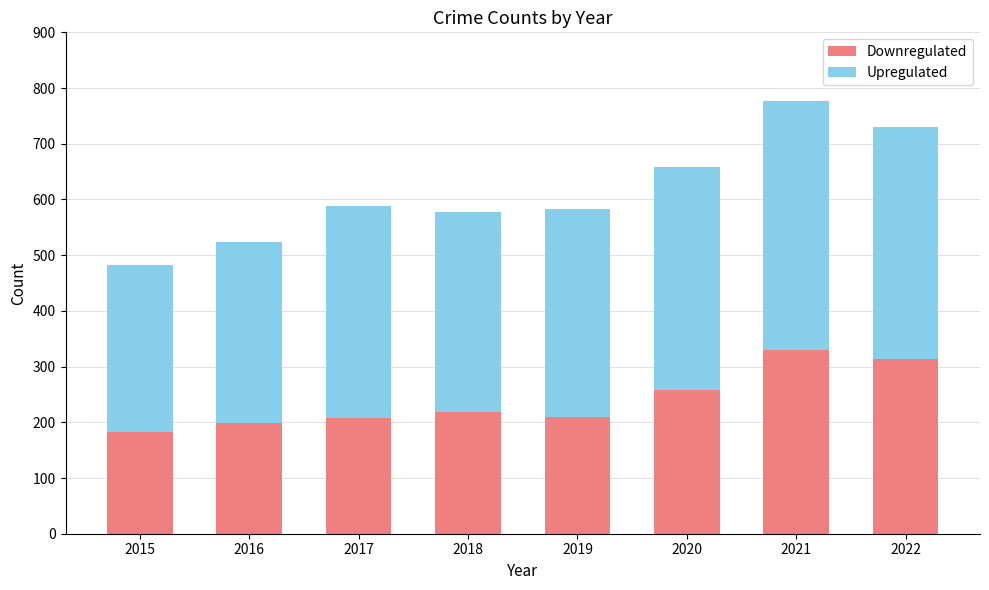

What is the total value across all series at 2018?

578